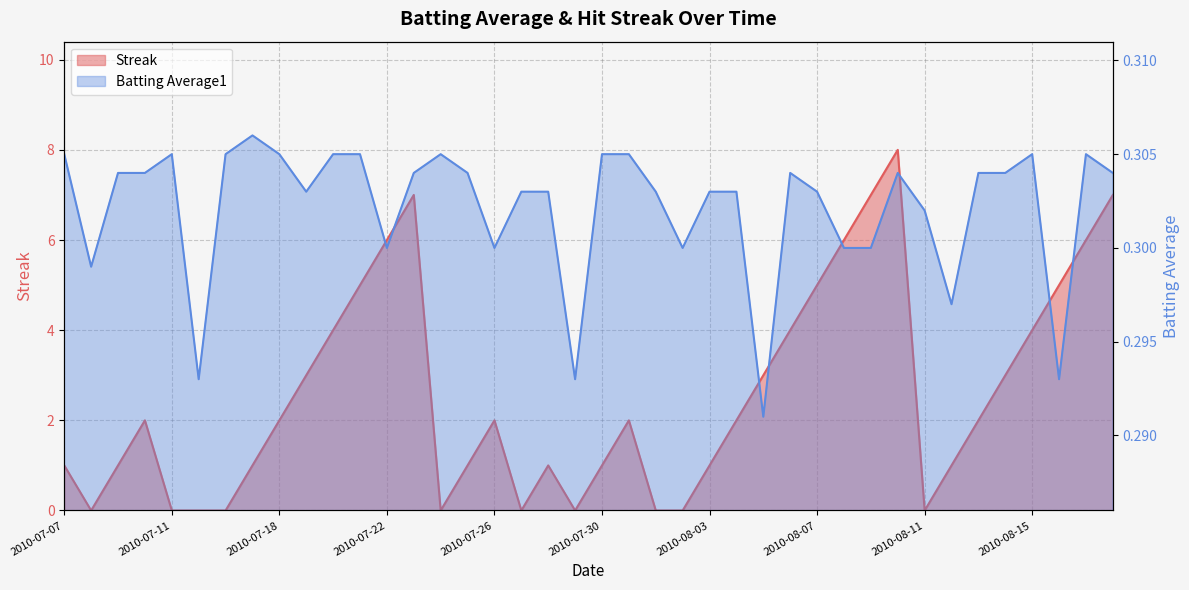

What is the total value across all series at 2010-07-15?

0.3